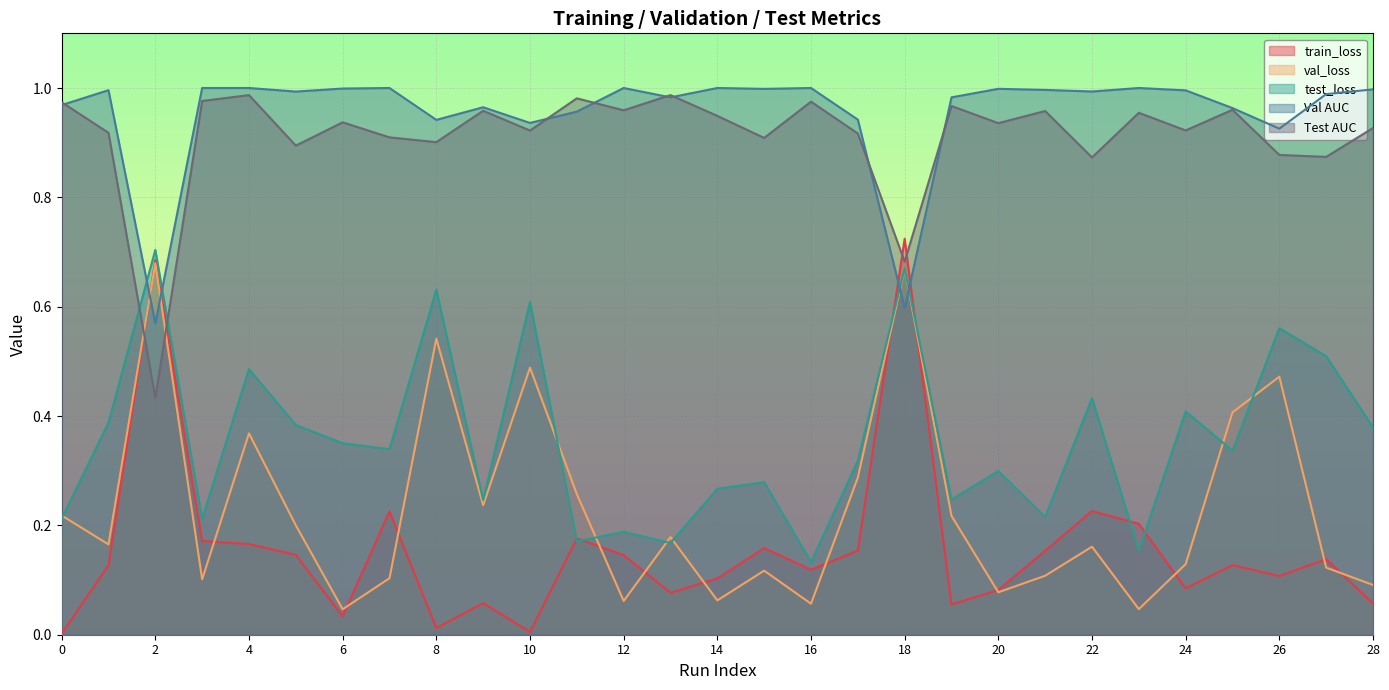

Which series changed the most between 4 and 18?

train_loss